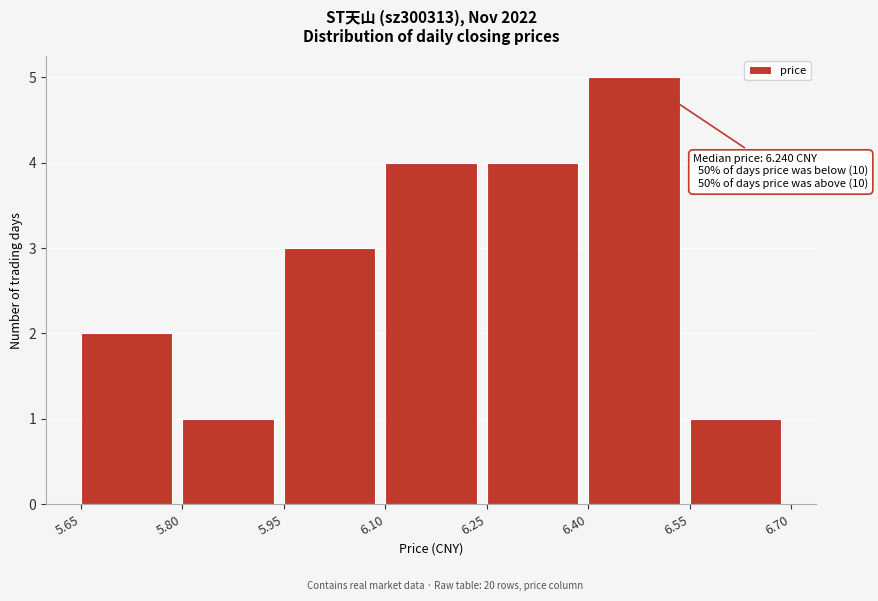

Over which range of the x-axis is the bar tallest?

6.40 to 6.55